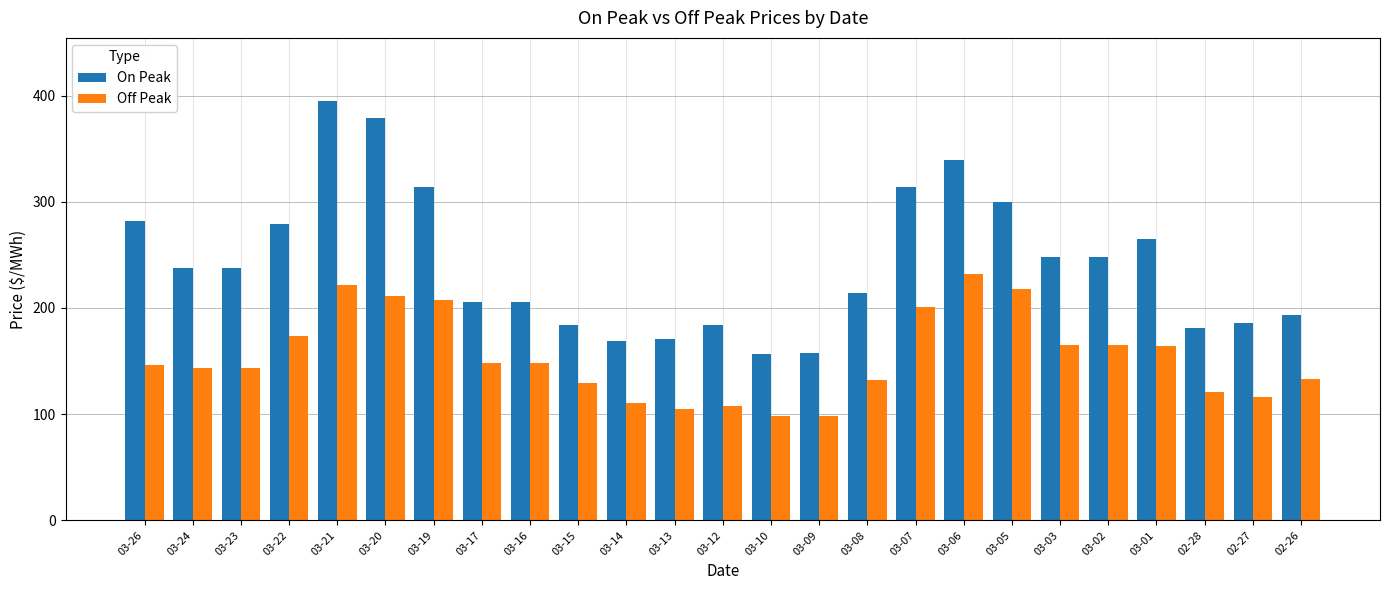

What is the minimum value for Off Peak?

98.5